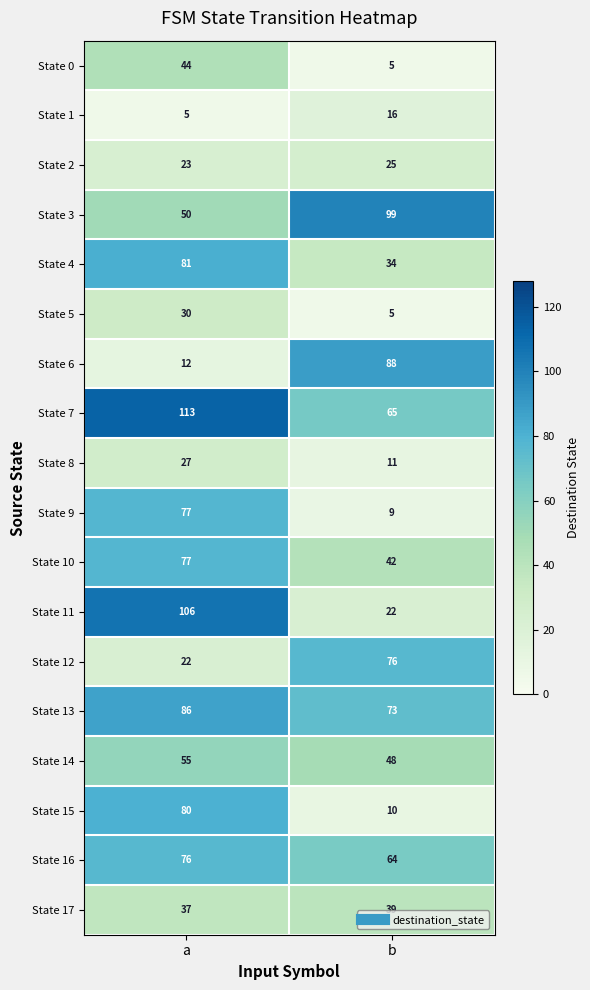

What is the difference between the highest and lowest values at a?

108